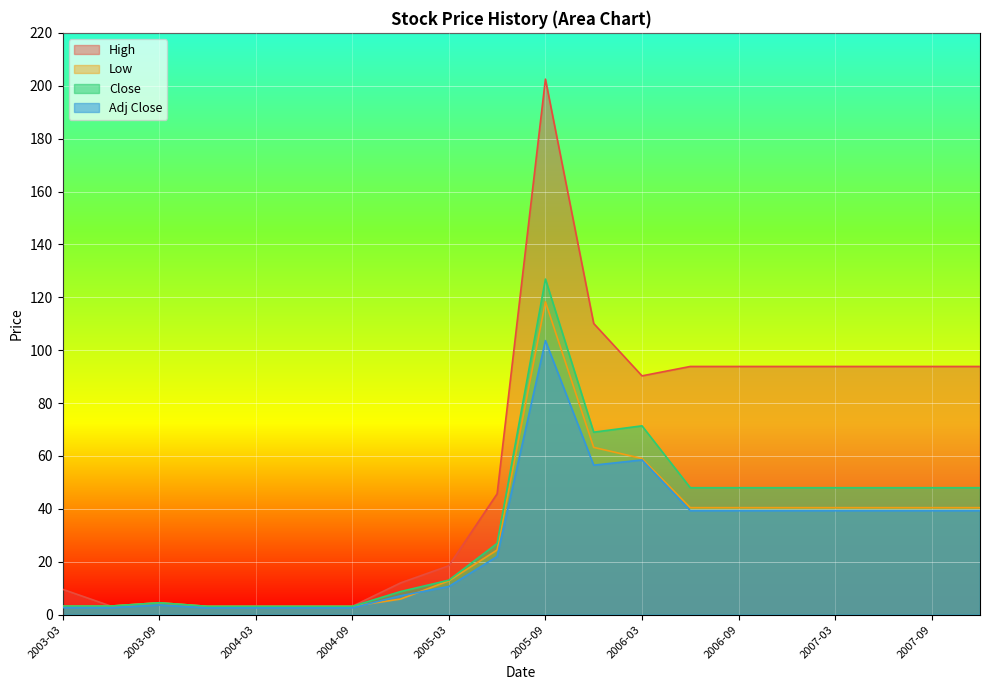

Between 2006-03 and 2007-09, which series saw the biggest shift?

Close